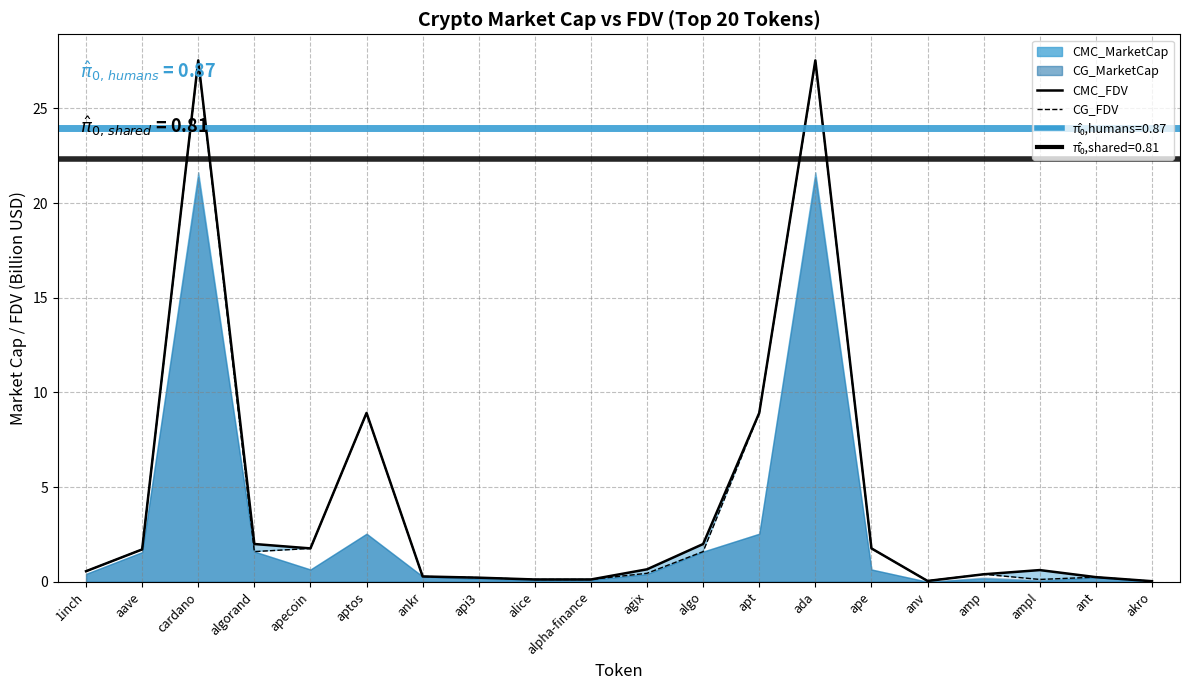

Reading left to right, transcribe all the data shown in this chart.

CMC_FDV: 0.6	1.7	27.5	2.0	1.8	8.9	0.3	0.2	0.1	0.1	0.7	2.0	8.9	27.5	1.8	0.0	0.4	0.6	0.2	0.0
CG_FDV: 0.6	1.7	27.5	1.6	1.8	8.9	0.3	0.2	0.1	0.1	0.4	1.6	8.9	27.5	1.8	0.0	0.4	0.1	0.2	0.0